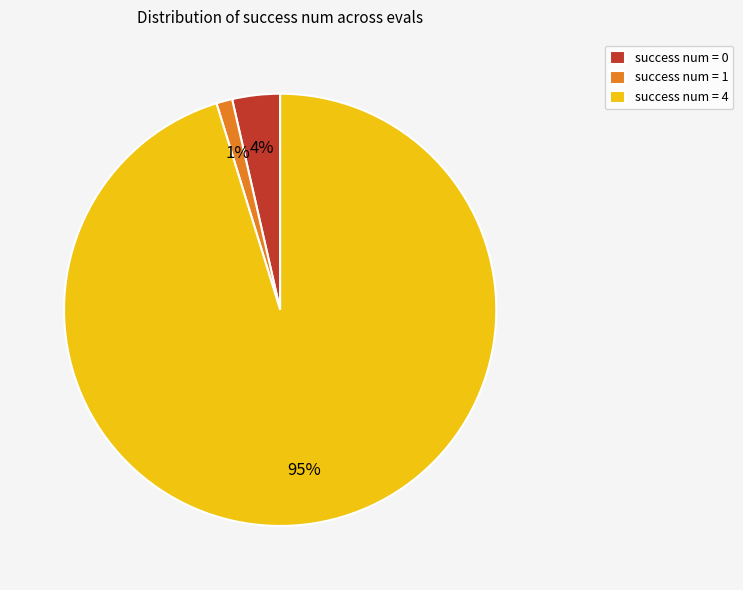

The success num = 4 slice represents 15% of the pie. True or false?

False